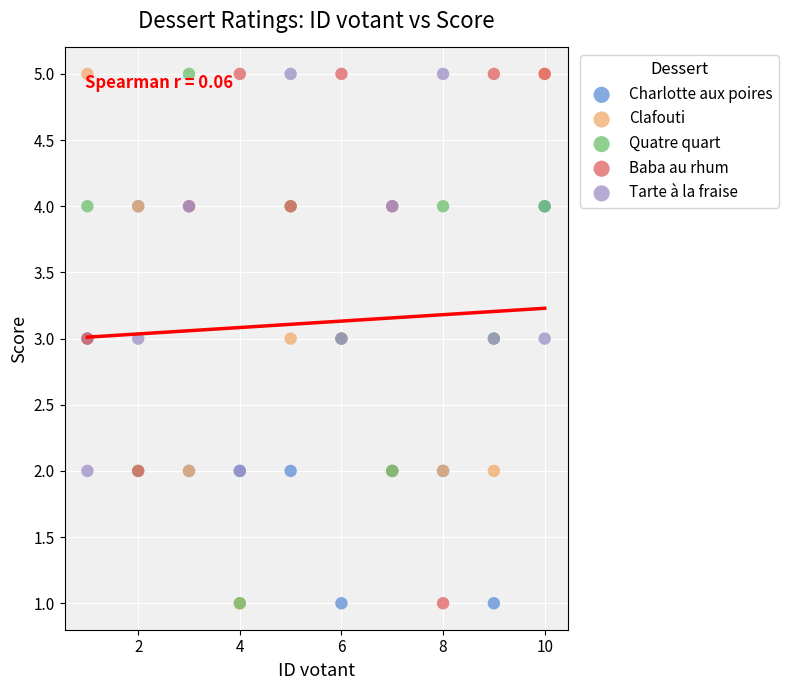

What are all the series names shown in the legend?

Charlotte aux poires, Clafouti, Quatre quart, Baba au rhum, Tarte à la fraise